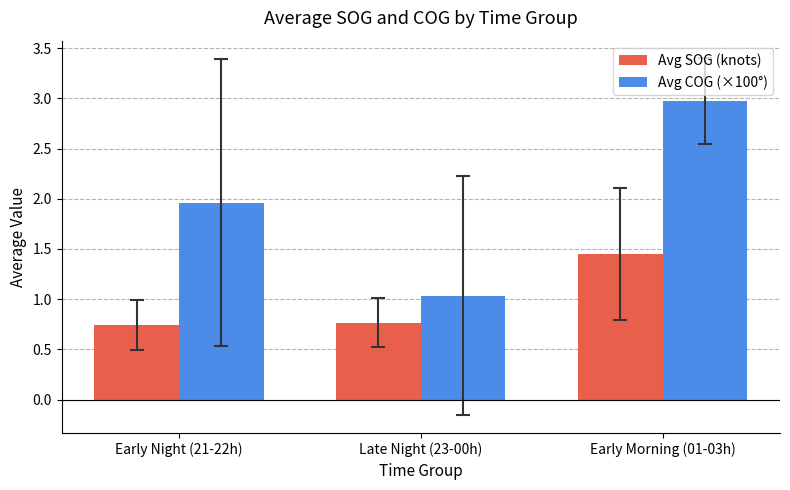

What is the difference between the Avg COG (×100°) values at Late Night (23-00h) and Early Night (21-22h)?

0.9